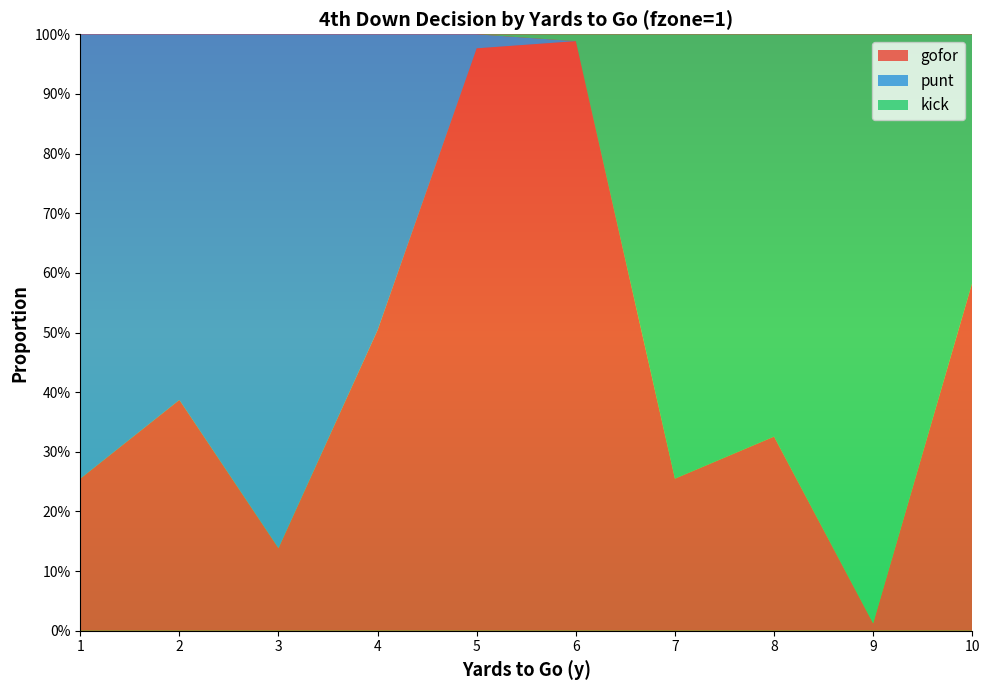

Reading left to right, extract all data points from this chart.

gofor: 0.3	0.4	0.1	0.5	1.0	1.0	0.3	0.3	0.0	0.6
punt: 0.7	0.6	0.9	0.5	0.0	0.0	0.0	0.0	0.0	0.0
kick: 0.0	0.0	0.0	0.0	0.0	0.0	0.7	0.7	1.0	0.4